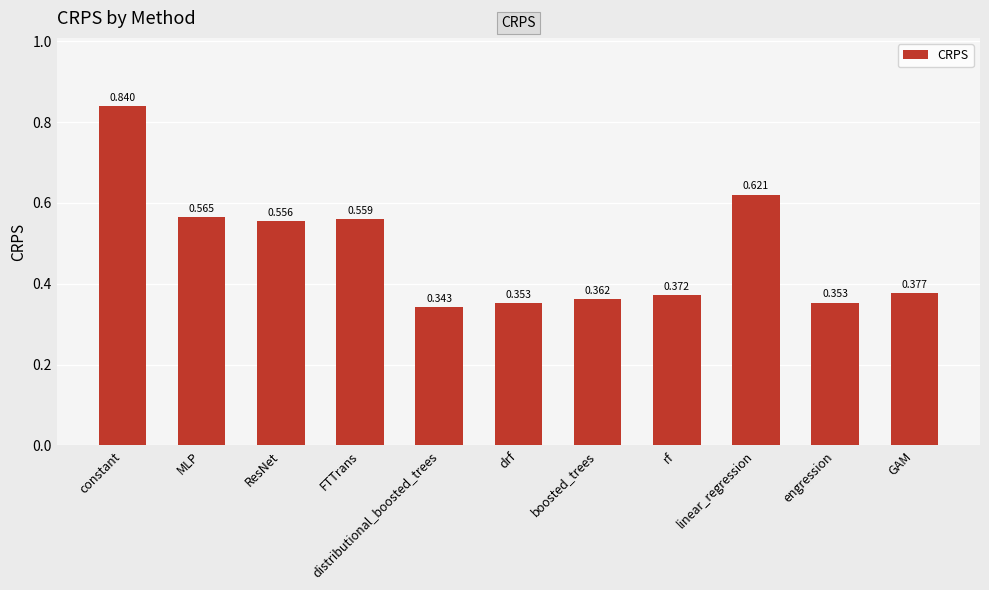

At which label is the value closest to 0?

distributional_boosted_trees